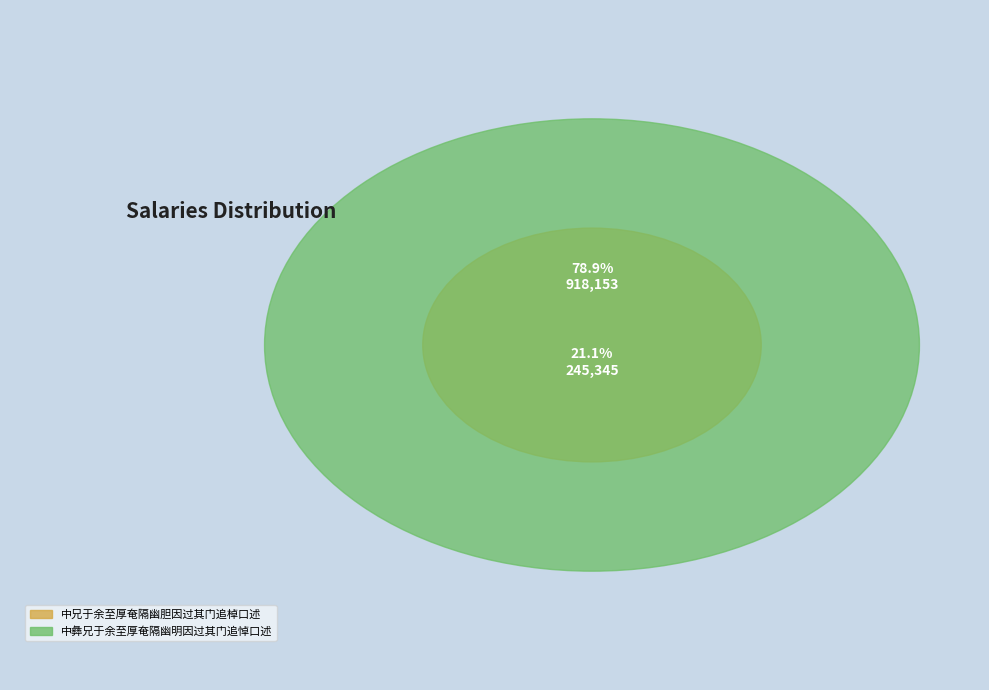

Which has a higher value, 中彝兄于余至厚奄隔幽明因过其门追悼口述 or 中兄于余至厚奄隔幽胆因过其门追棹口述?

中彝兄于余至厚奄隔幽明因过其门追悼口述